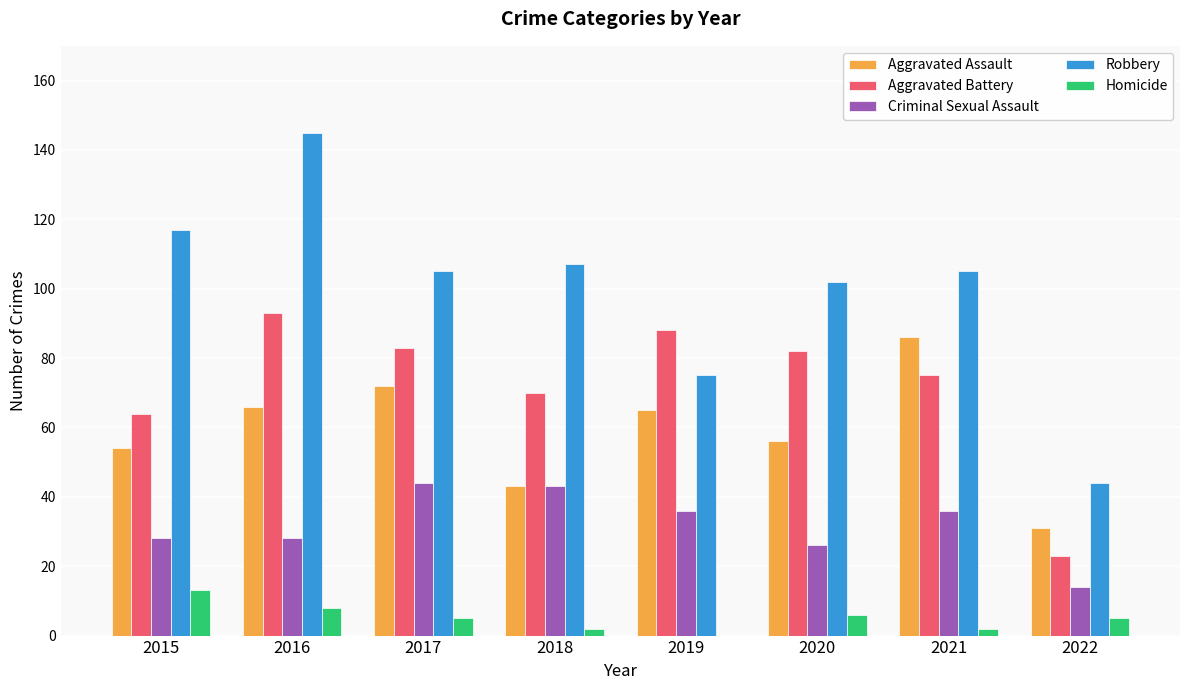

How many groups of bars are there?

8